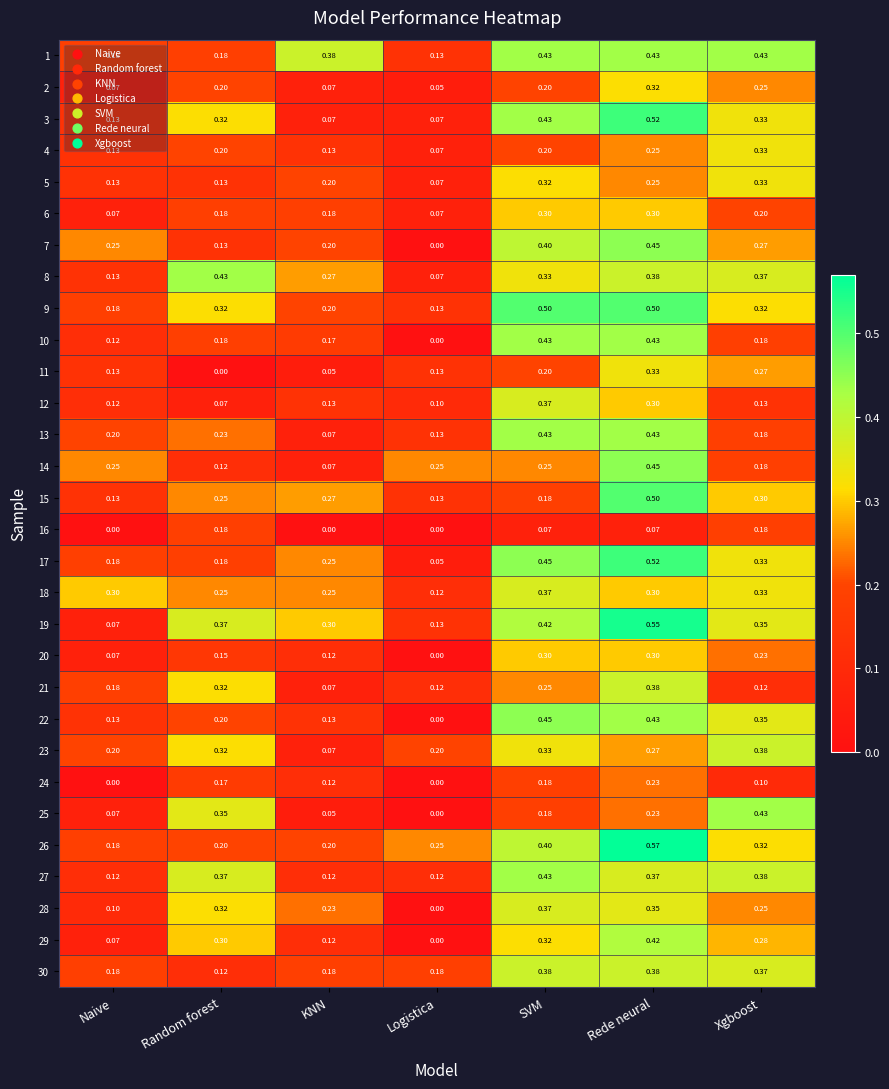

How many series are shown in this chart?

30